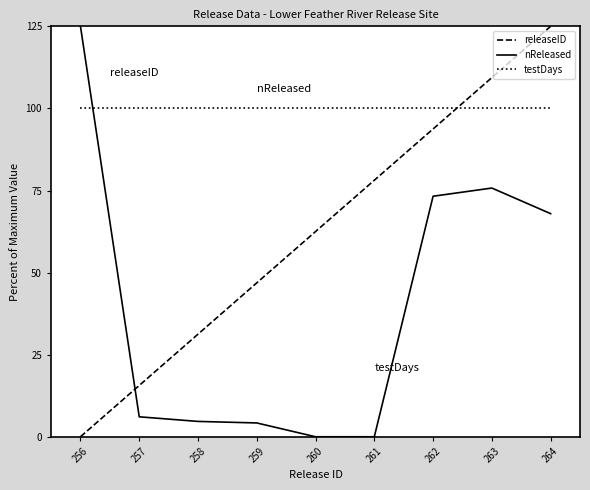

What is the difference between the maximum and minimum values in the nReleased series?

125.0